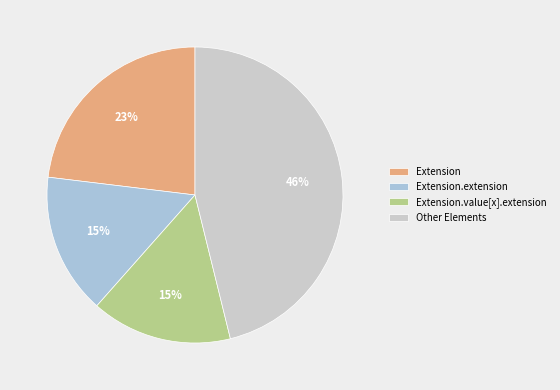

To the nearest percent, what is the combined percentage of Extension.value[x].extension and Extension?

38%